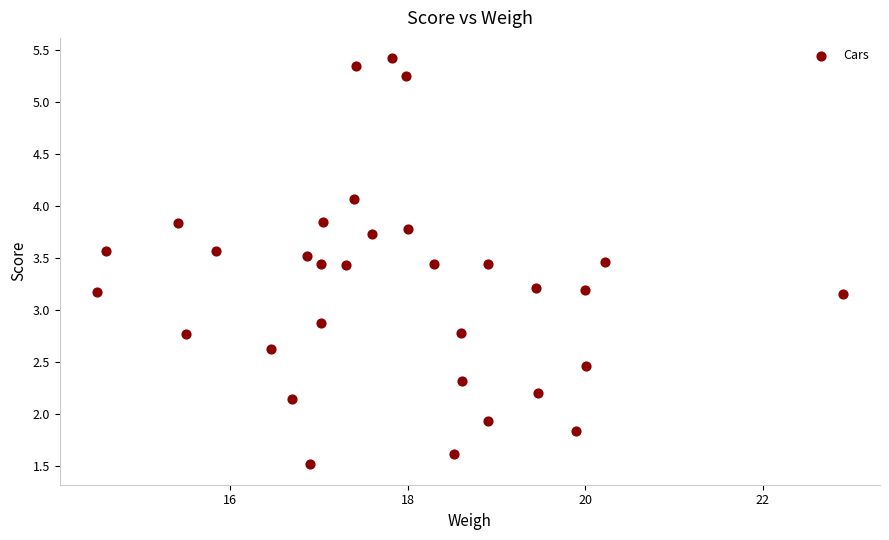

What is the range of Y values (max minus min)?

3.9